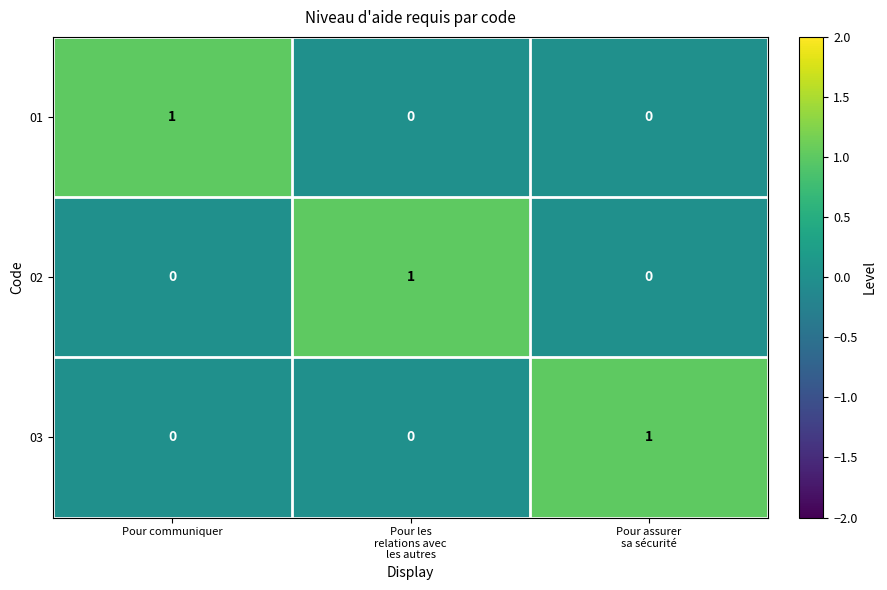

Reading left to right, what are all the values shown in this chart?

01: 1	0	0
02: 0	1	0
03: 0	0	1